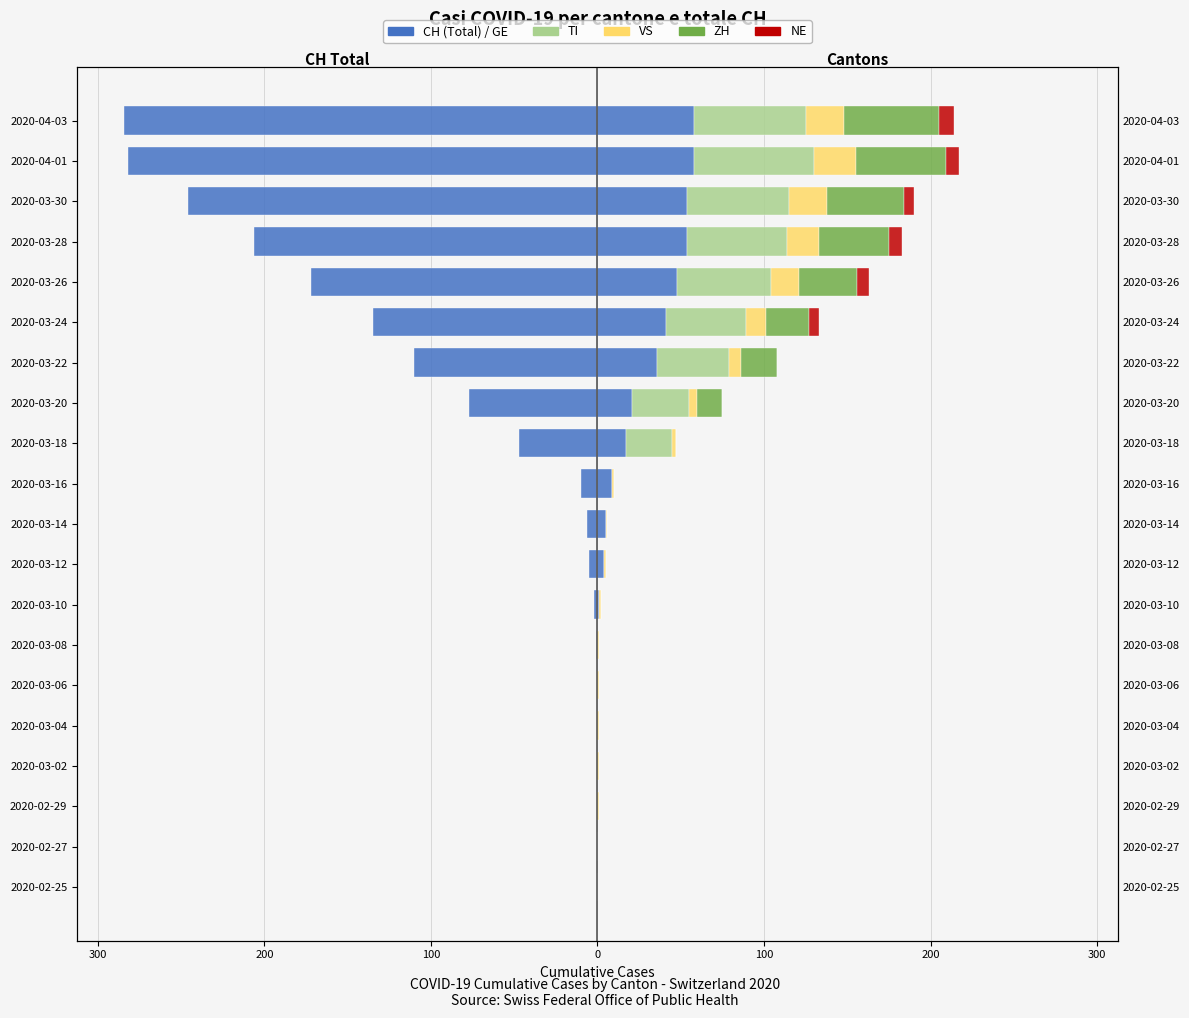

What is the average value of the CH (Total) series?

-79